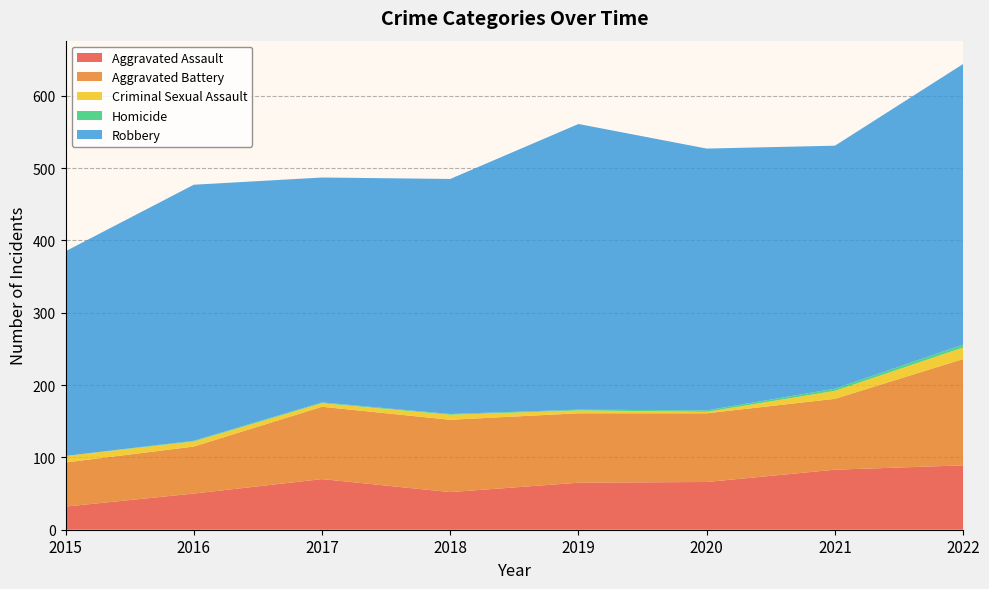

Reading left to right, transcribe all the data shown in this chart.

Aggravated Assault: 2015=32	2016=50	2017=70	2018=52	2019=65	2020=66	2021=83	2022=89
Aggravated Battery: 2015=61	2016=65	2017=100	2018=100	2019=96	2020=95	2021=98	2022=147
Criminal Sexual Assault: 2015=9	2016=7	2017=5	2018=7	2019=4	2020=2	2021=11	2022=16
Homicide: 2015=0	2016=1	2017=1	2018=1	2019=1	2020=2	2021=3	2022=4
Robbery: 2015=283	2016=354	2017=311	2018=325	2019=395	2020=362	2021=336	2022=388